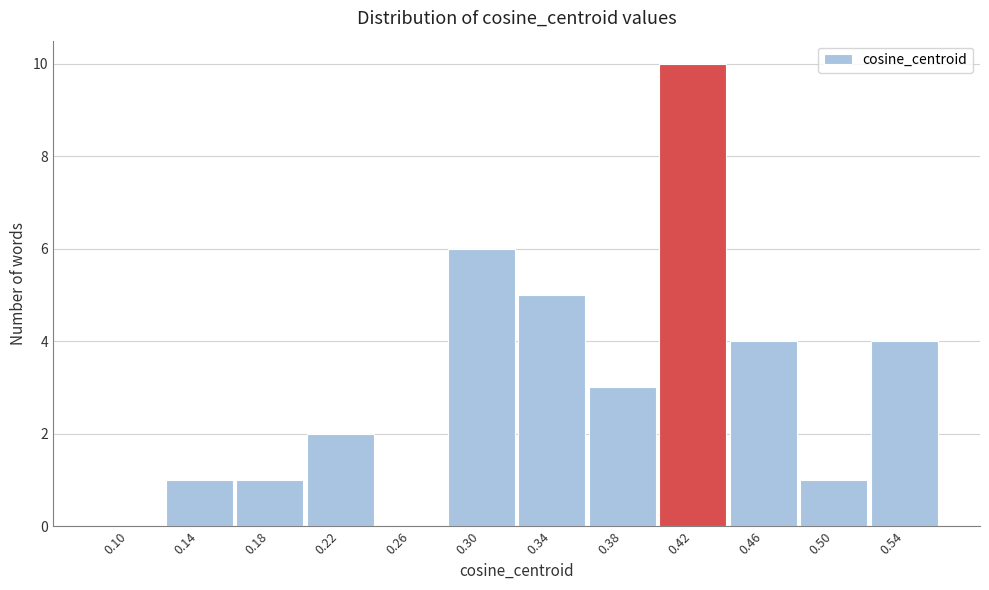

Reading left to right, transcribe all the data shown in this chart.

0.10=0	0.14=1	0.18=1	0.22=2	0.26=0	0.30=6	0.34=5	0.38=3	0.42=10	0.46=4	0.50=1	0.54=4